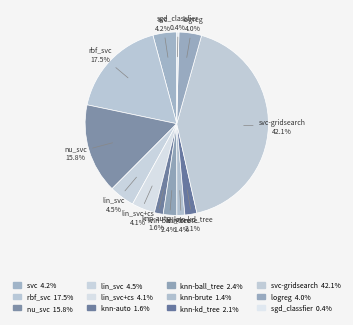

The knn-ball_tree slice represents 2% of the pie. True or false?

True